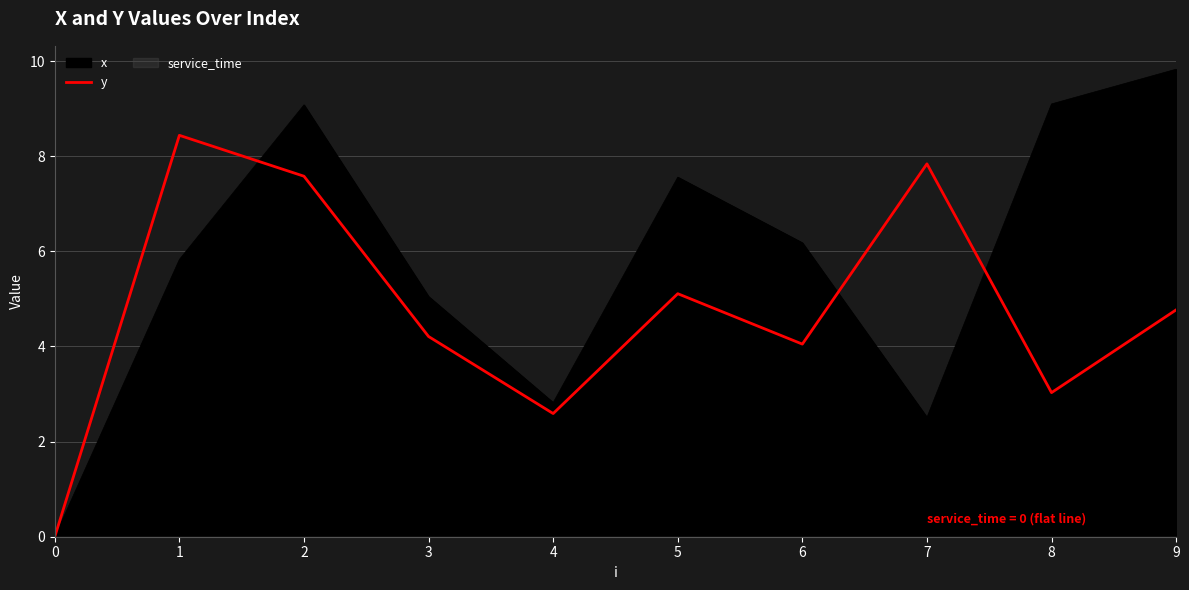

What is the change in value from 1 to 2?

-0.9